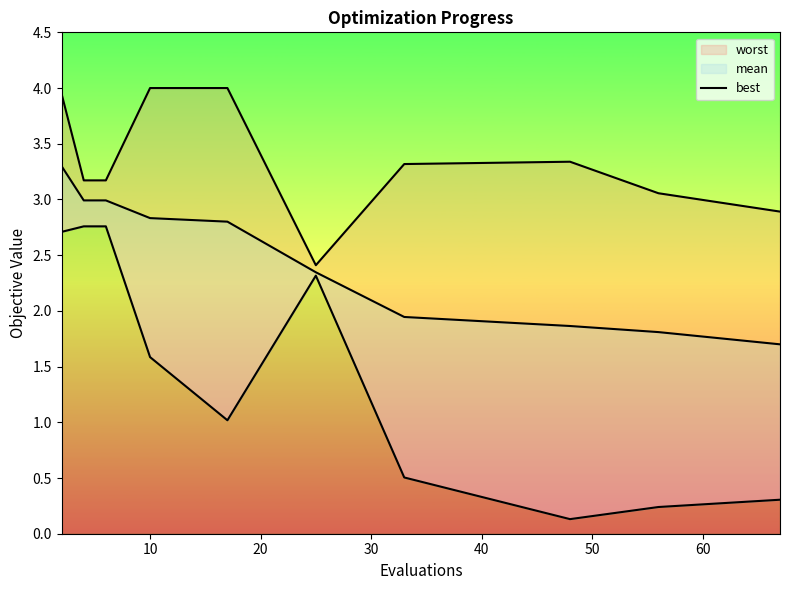

True or false: mean has more than 2 interior local peaks.

False